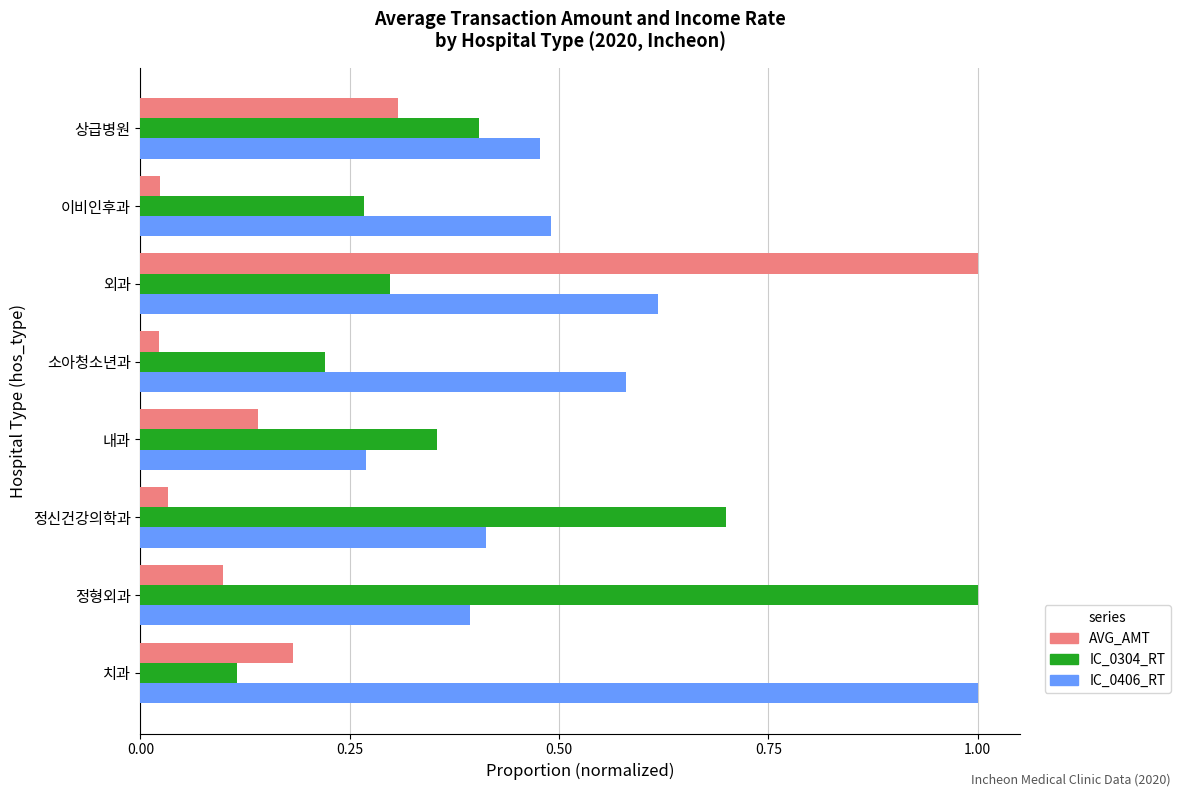

Rank the series by their average value, from highest to lowest.

IC_0406_RT, IC_0304_RT, AVG_AMT